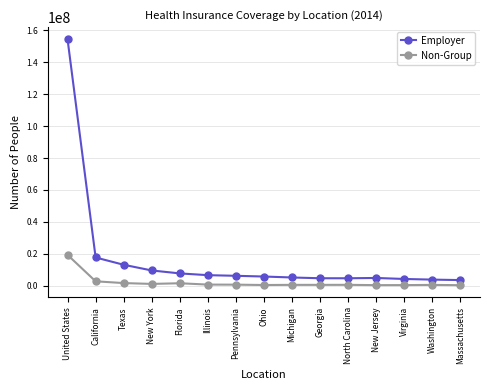

What is the difference between the second highest and second lowest values in the Non-Group series?

2397300